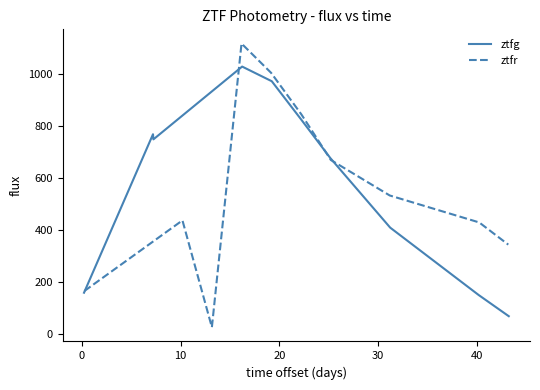

What position from the right is 10?

8